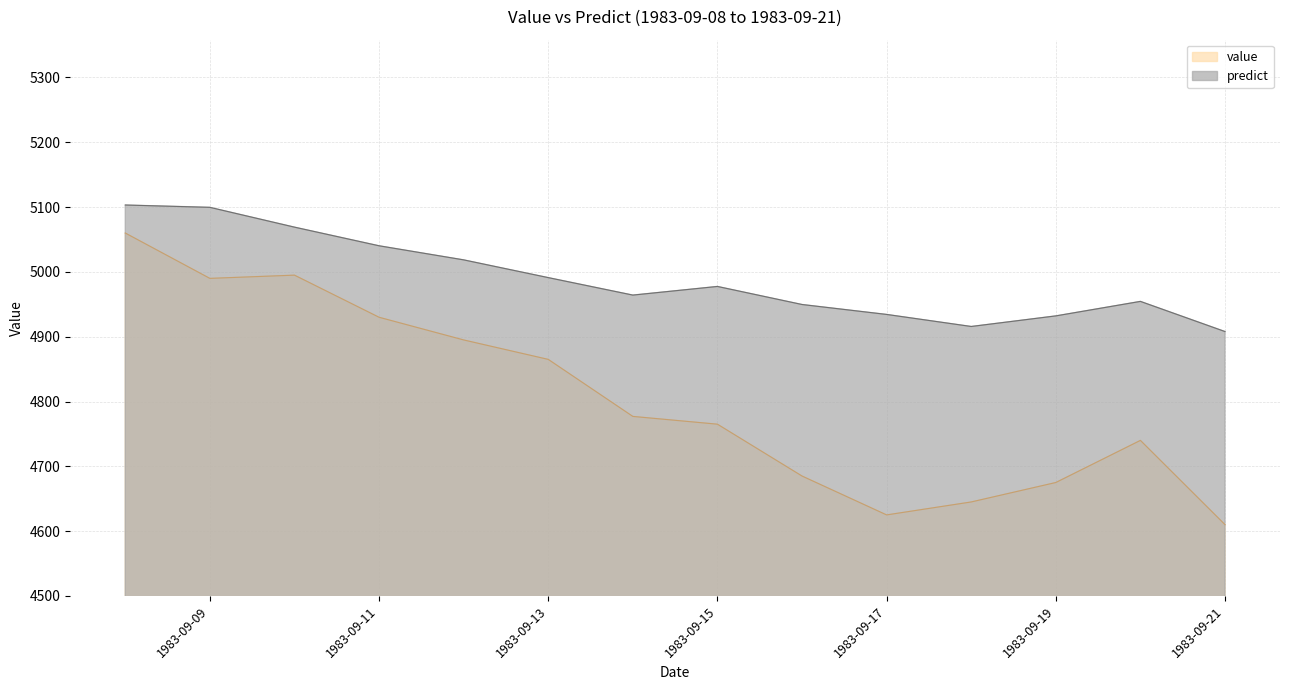

What is the value of the predict point at the 12th from the left?

4932.1